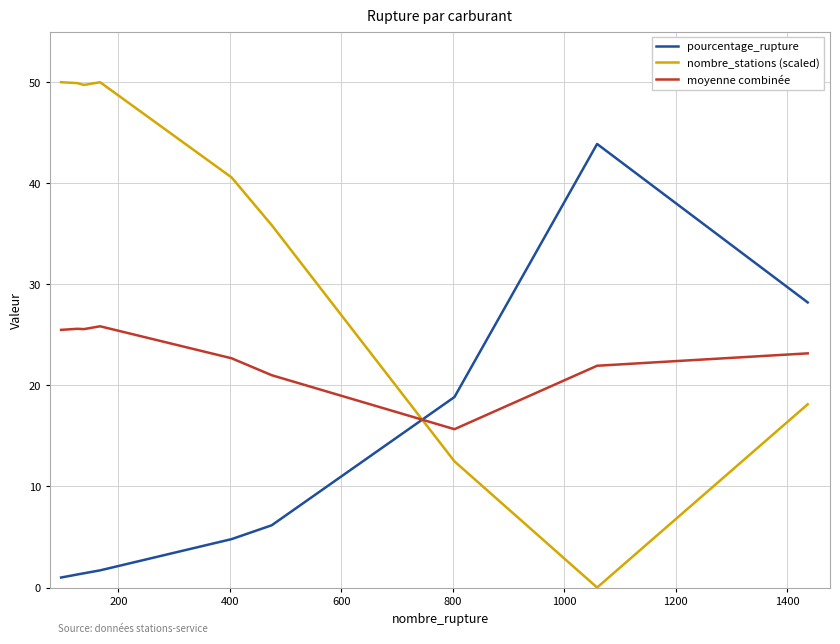

What is the difference between the maximum and minimum values in the moyenne combinée series?

10.2